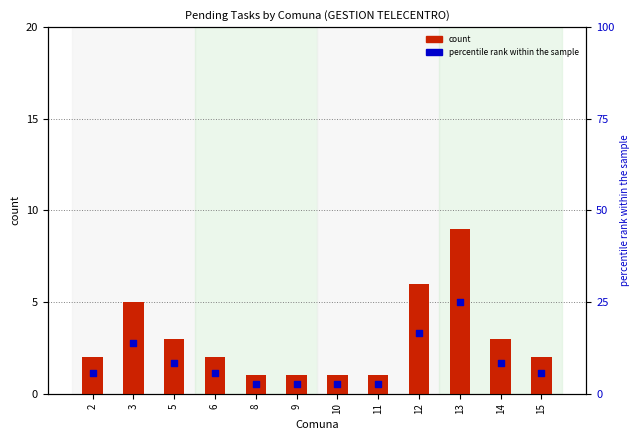

What is the total value across all series at 9?

3.8